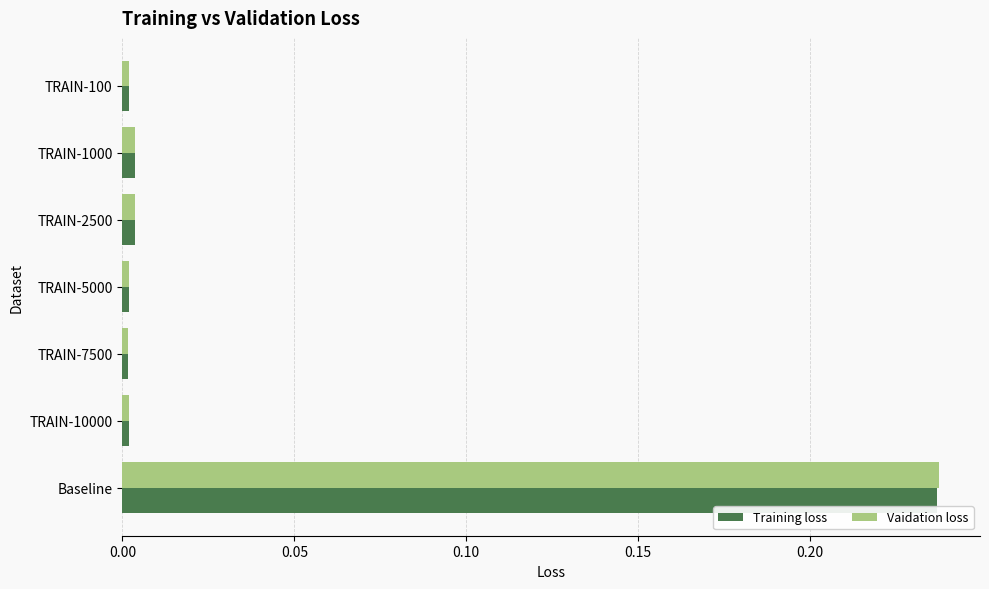

What is the sum of all Training loss values?

0.3